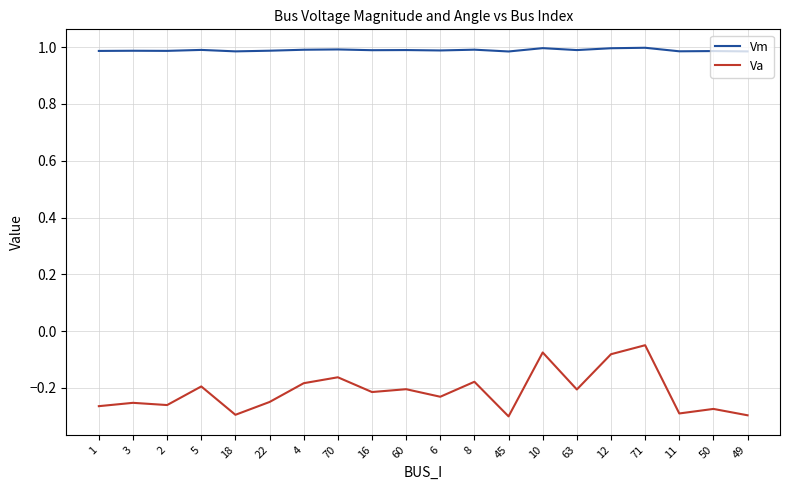

Is the value of Vm at 18 greater than the value of Va at 70?

Yes